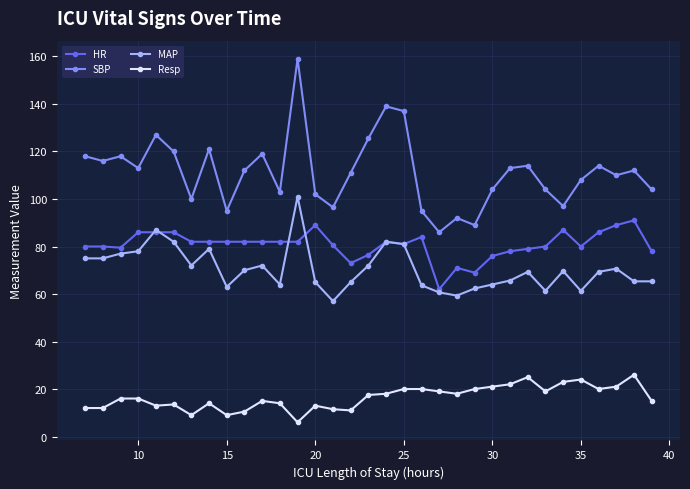

What is the difference between the maximum and minimum values in the SBP series?

73.0